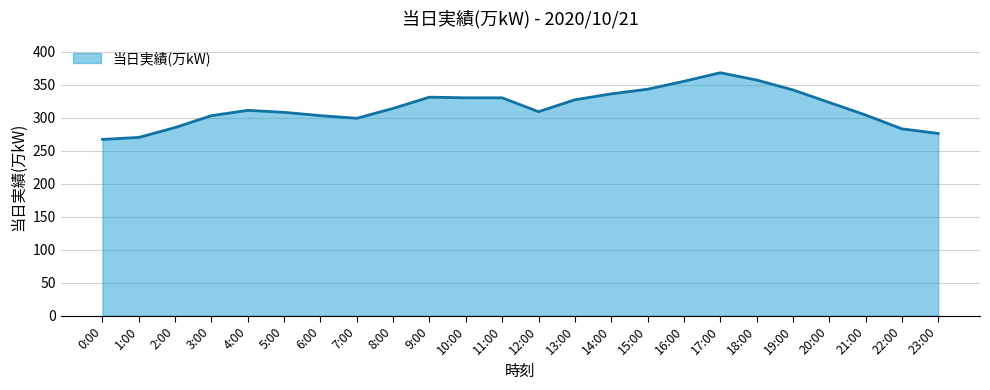

The chart shows a value of 336 at 14:00. True or false?

True